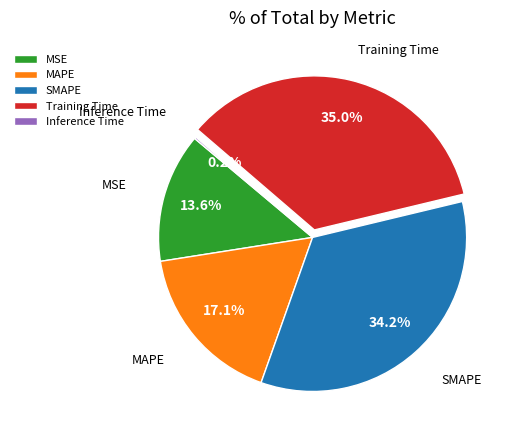

Does any single category account for the majority?

No